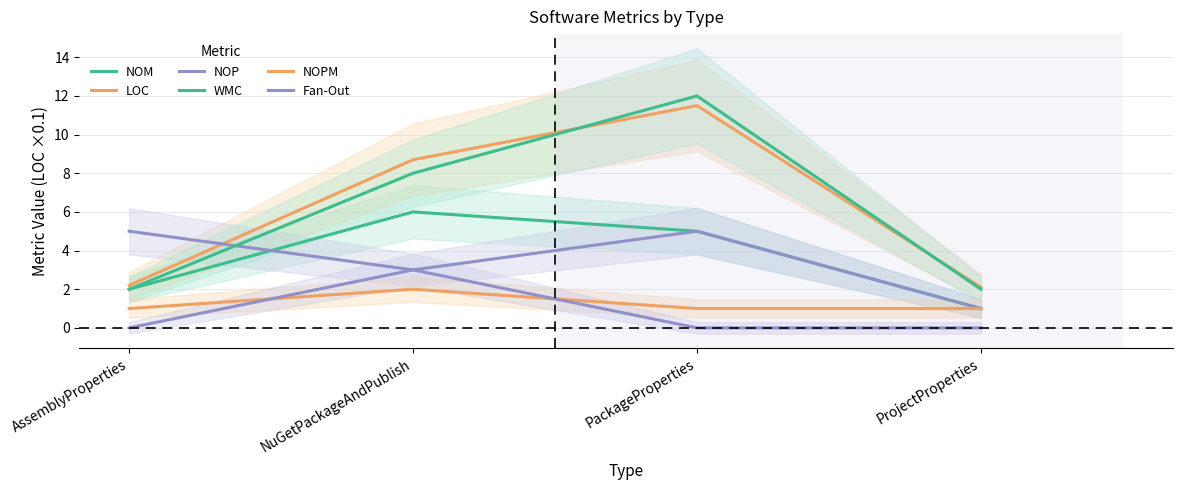

Is the value of NOPM at ProjectProperties greater than the value of NOP at PackageProperties?

No